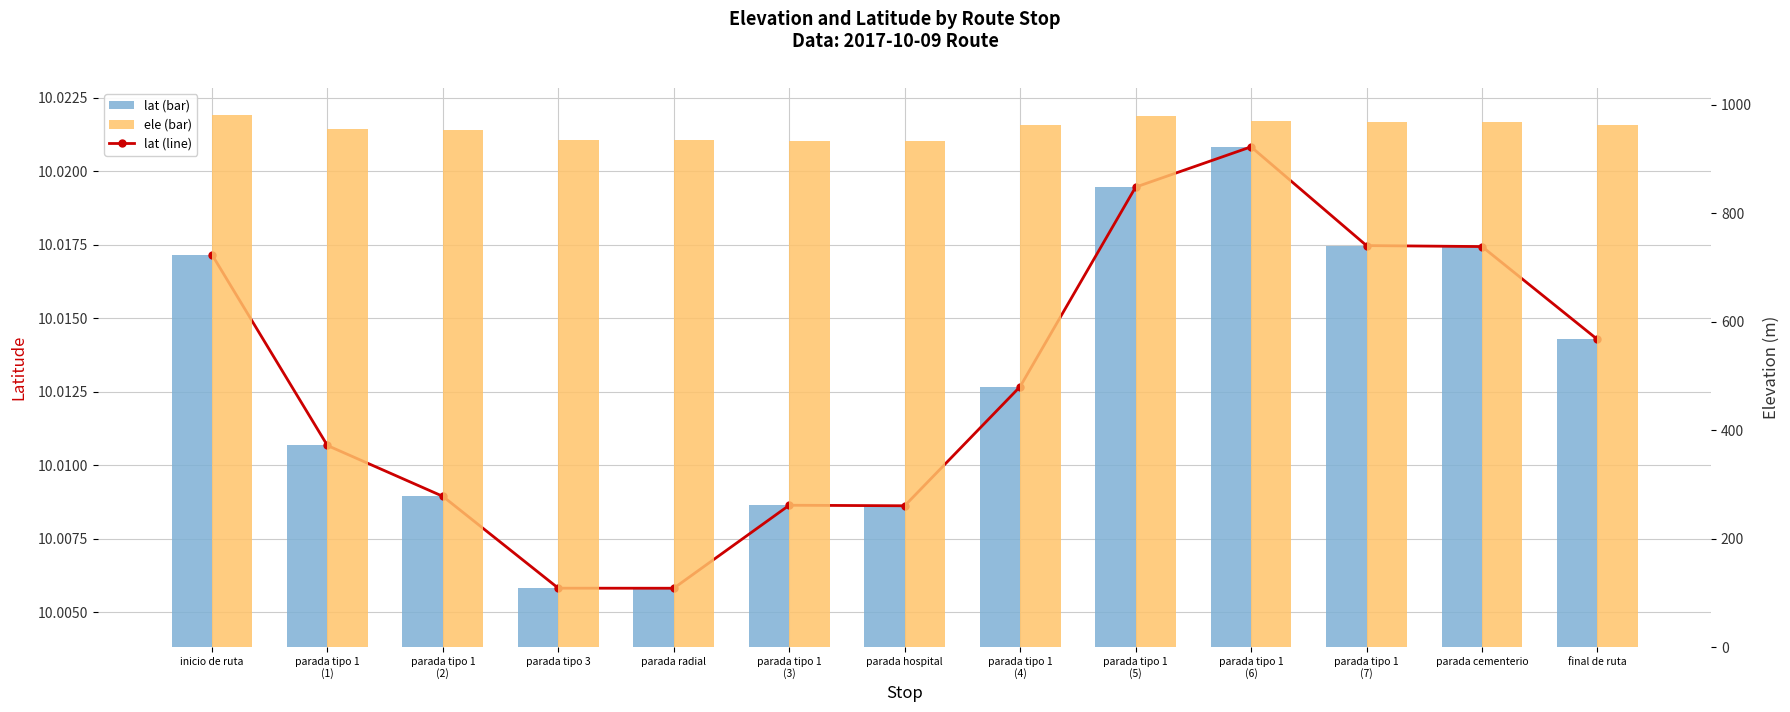

Count the number of categories in the chart.

13